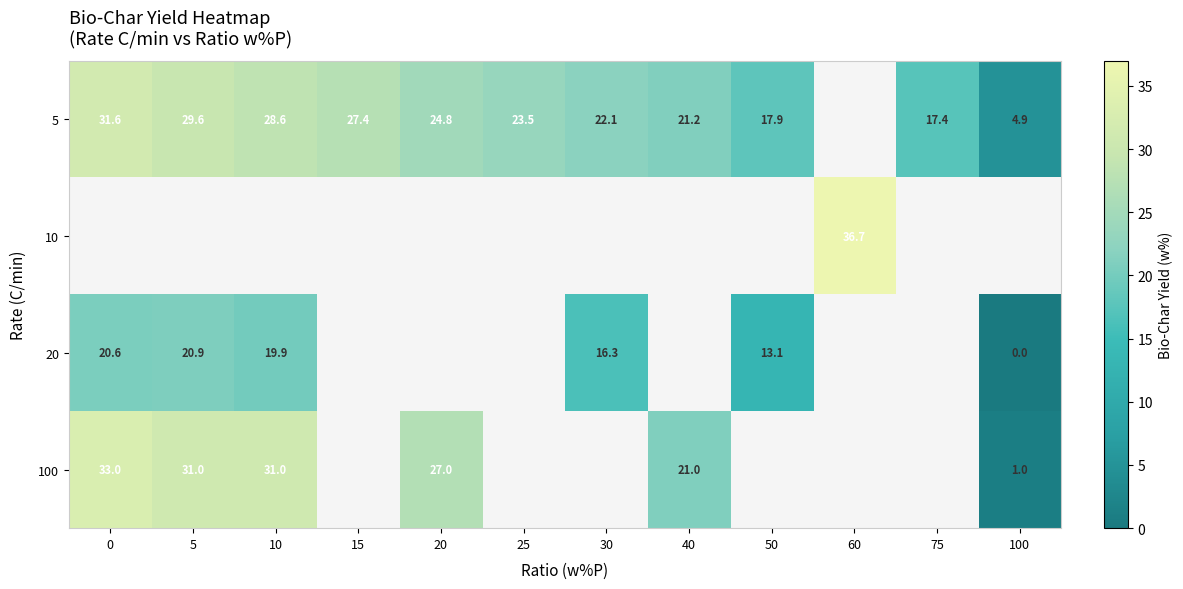

Is the value of 20 at 10 greater than the value of 5 at 10?

No